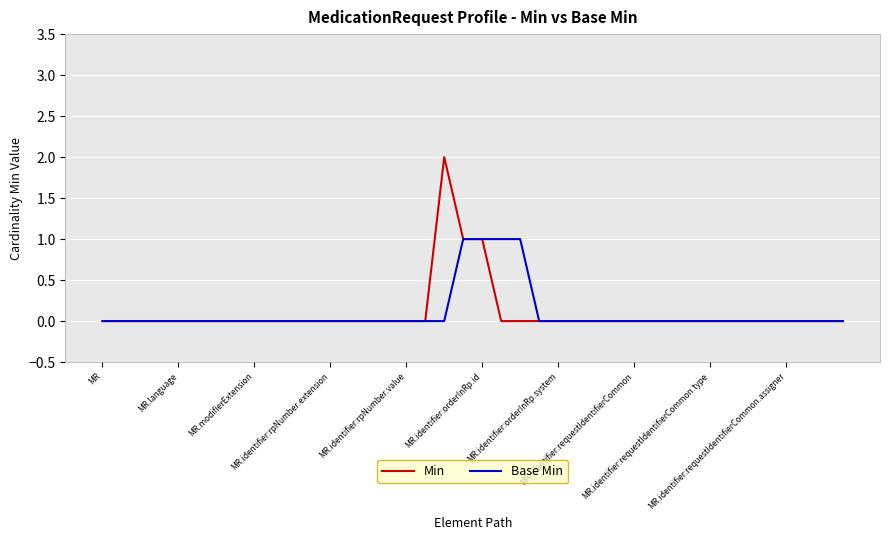

Rank the series by their maximum value, from highest to lowest.

Min, Base Min